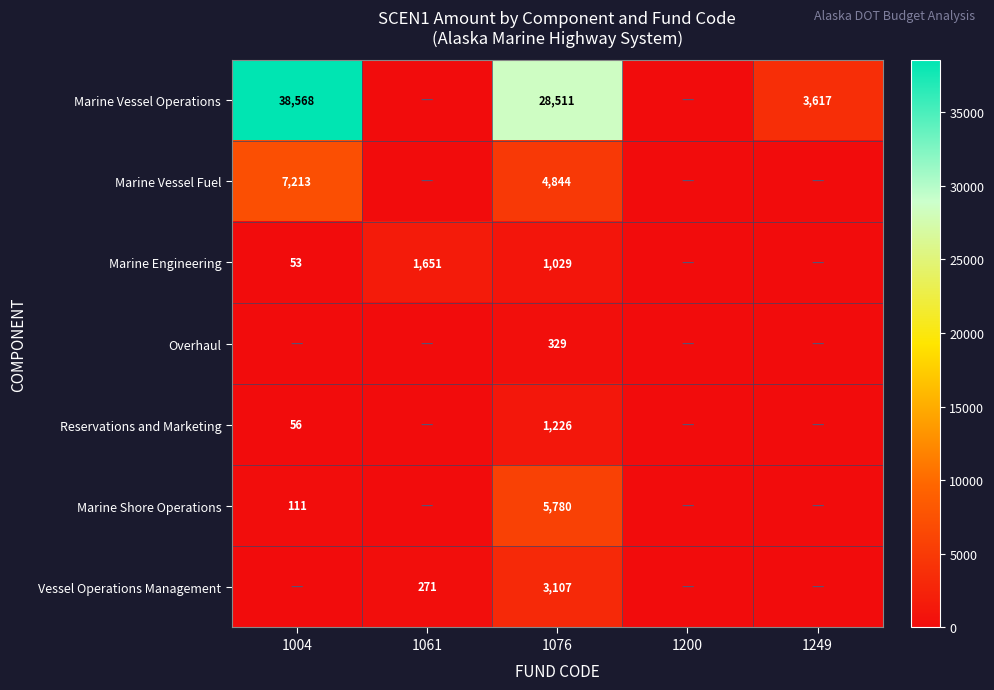

What is the total value across all series at 1076?

44826